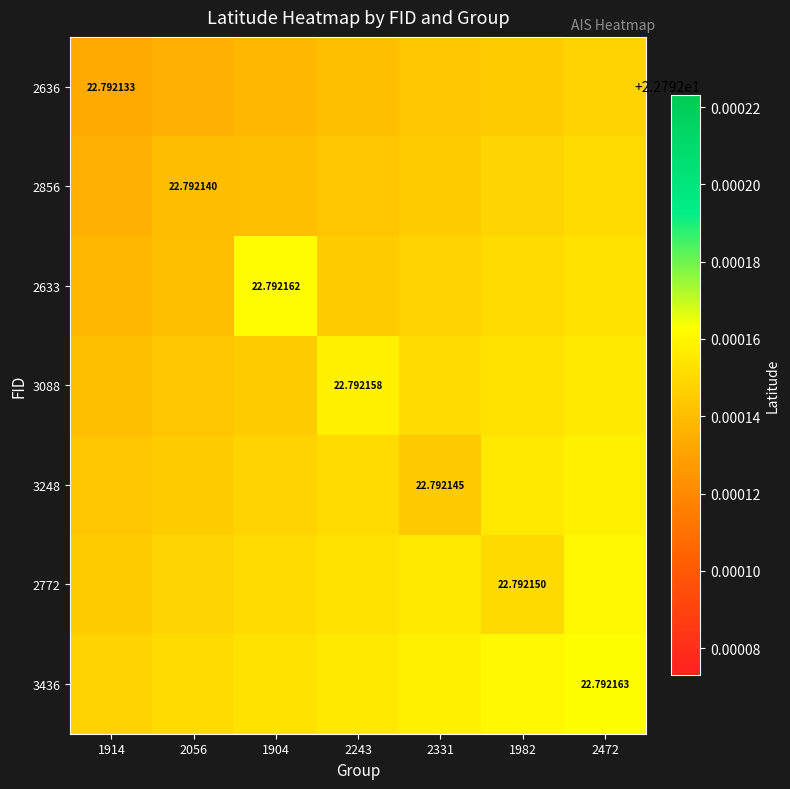

Which series has the largest total across all categories?

3436